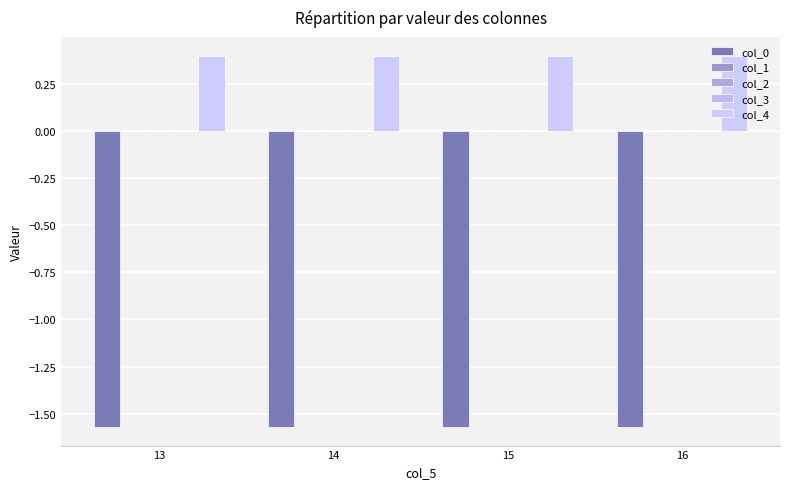

Rank the categories by col_1 value from lowest to highest.

13, 14, 15, 16